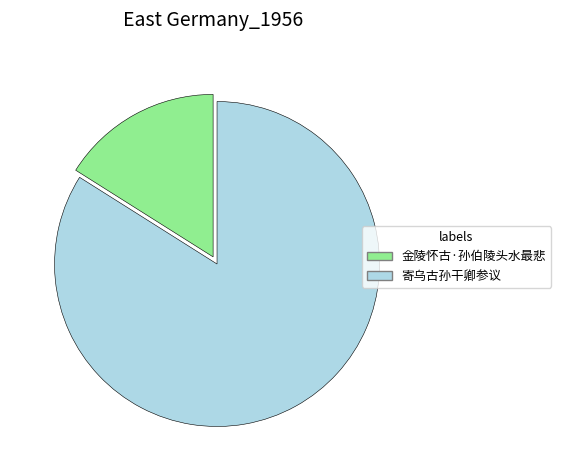

Which slice is the smallest?

金陵怀古·孙伯陵头水最悲